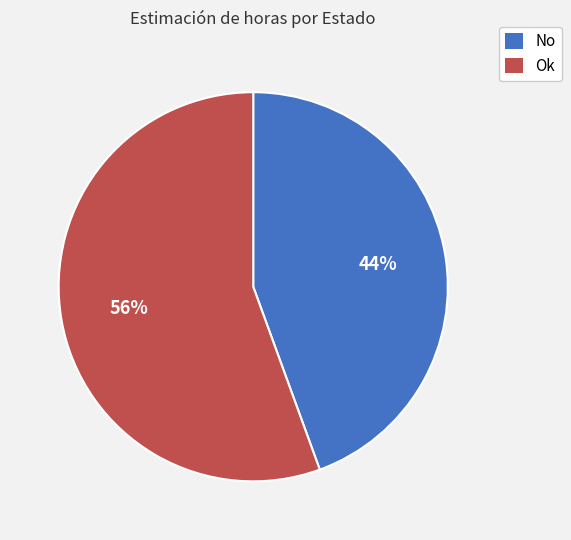

Combined, do No and Ok account for over 50%?

Yes